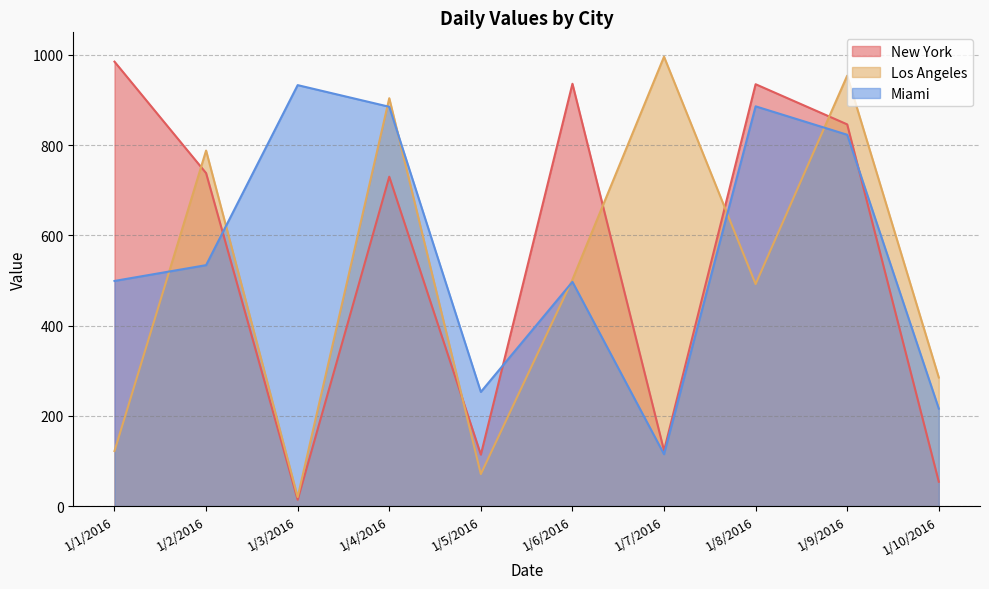

Which series ends up on top after the final intersection of Miami and New York?

Miami